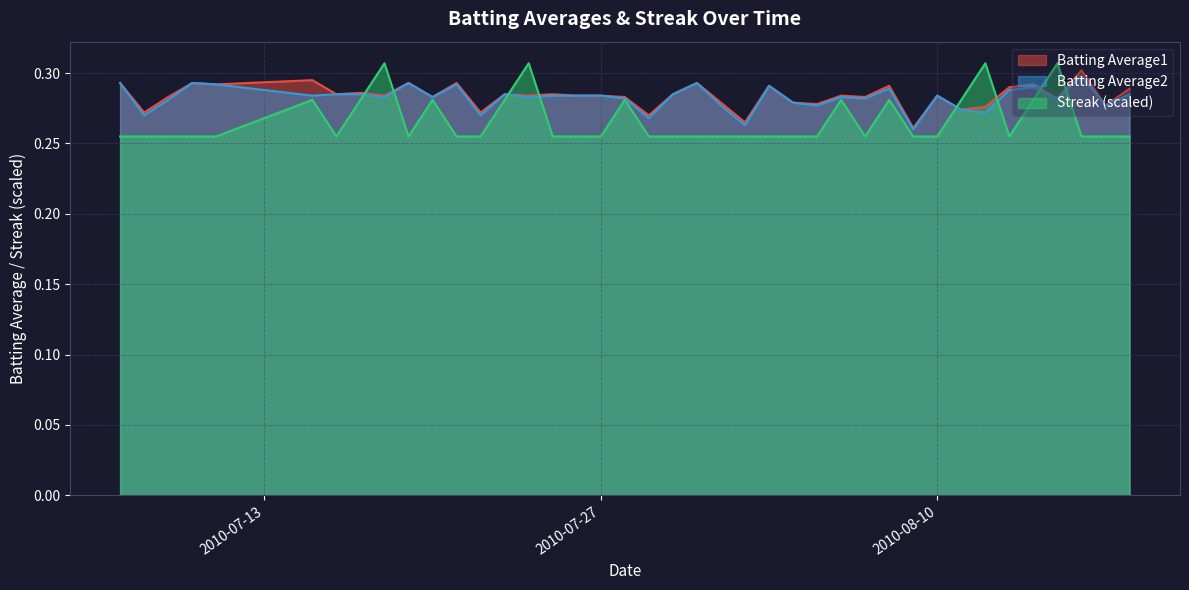

Which series has the largest range (max minus min)?

Streak (scaled)